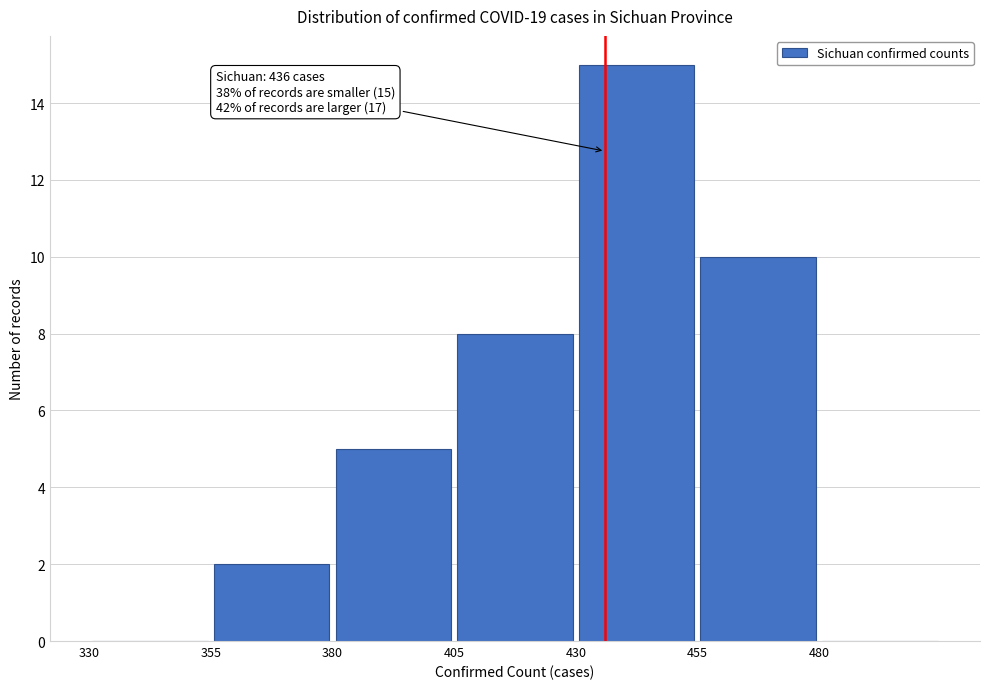

Which range on the x-axis has the tallest bar?

430 to 455